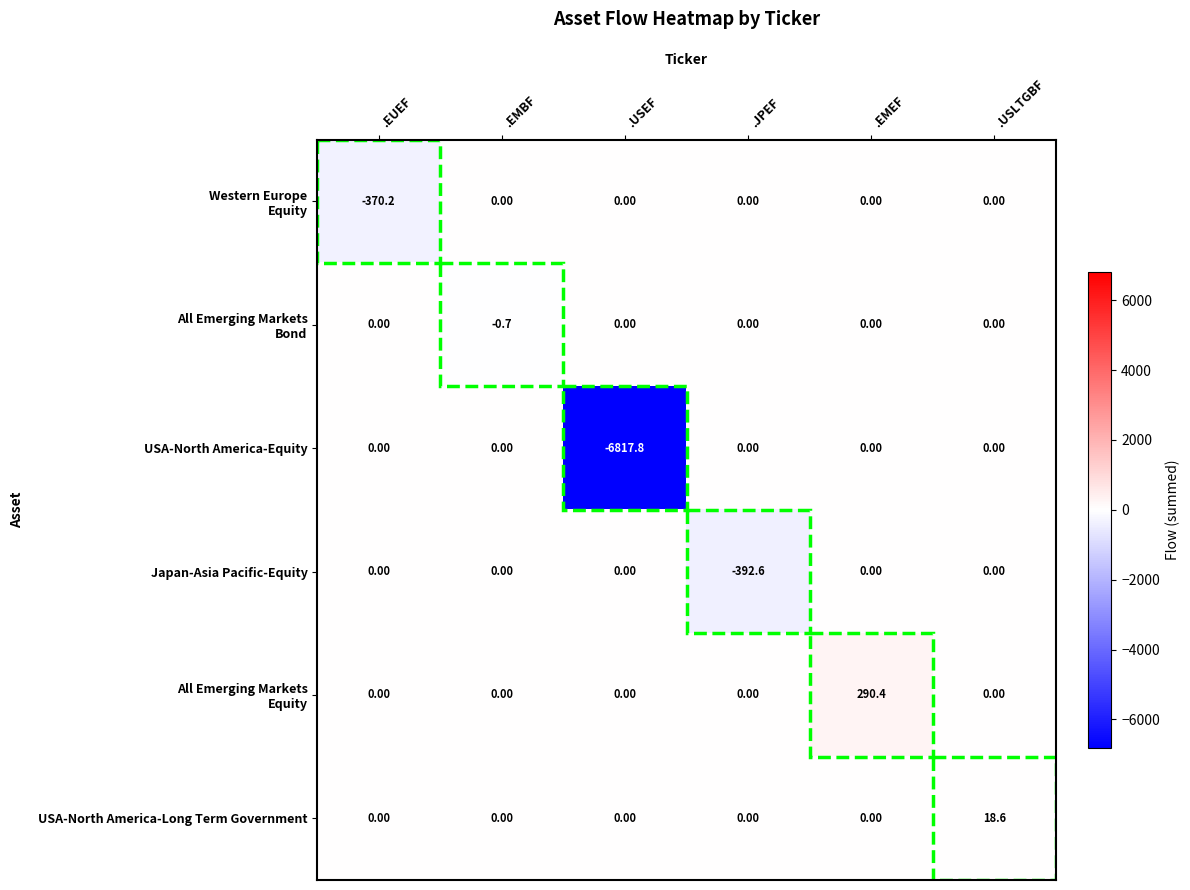

At which category does the chart reach its peak across all series?

.EMEF